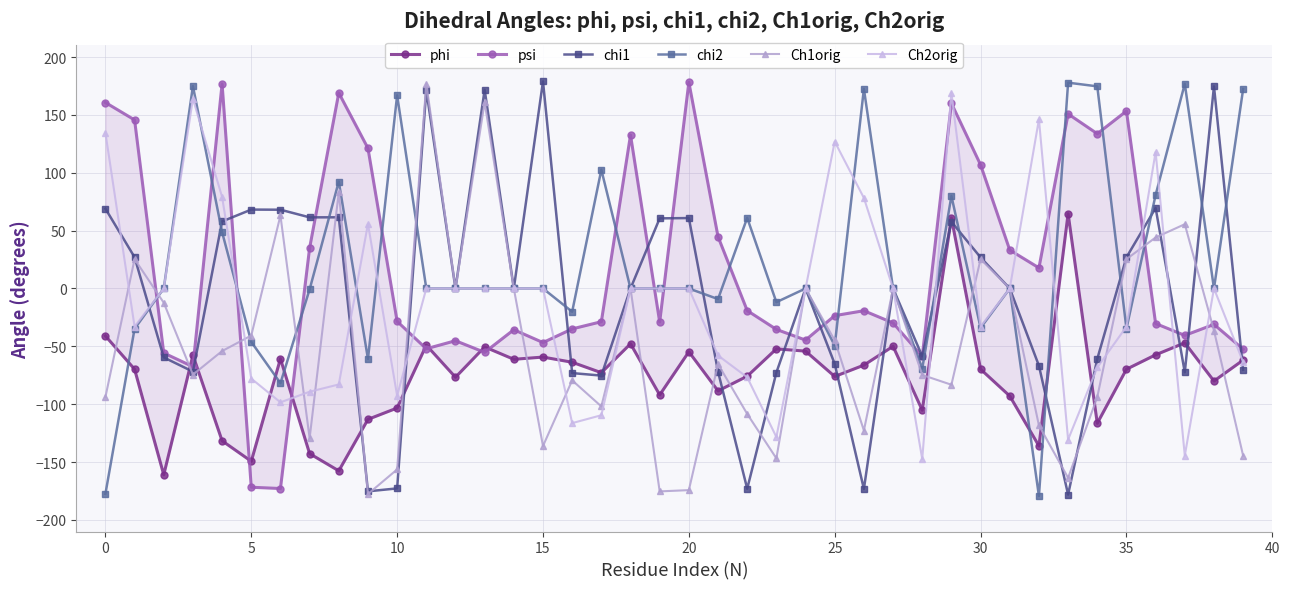

Which category has the highest value in the chi1 series?

15